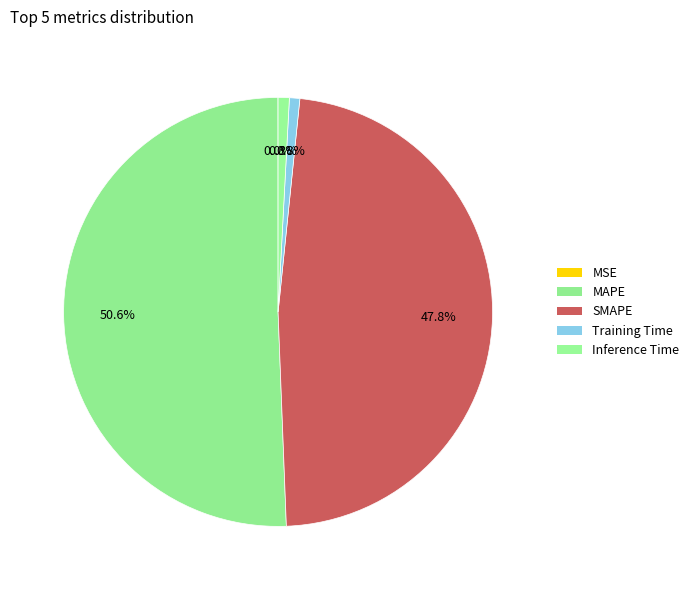

The Inference Time slice represents 11% of the pie. True or false?

False